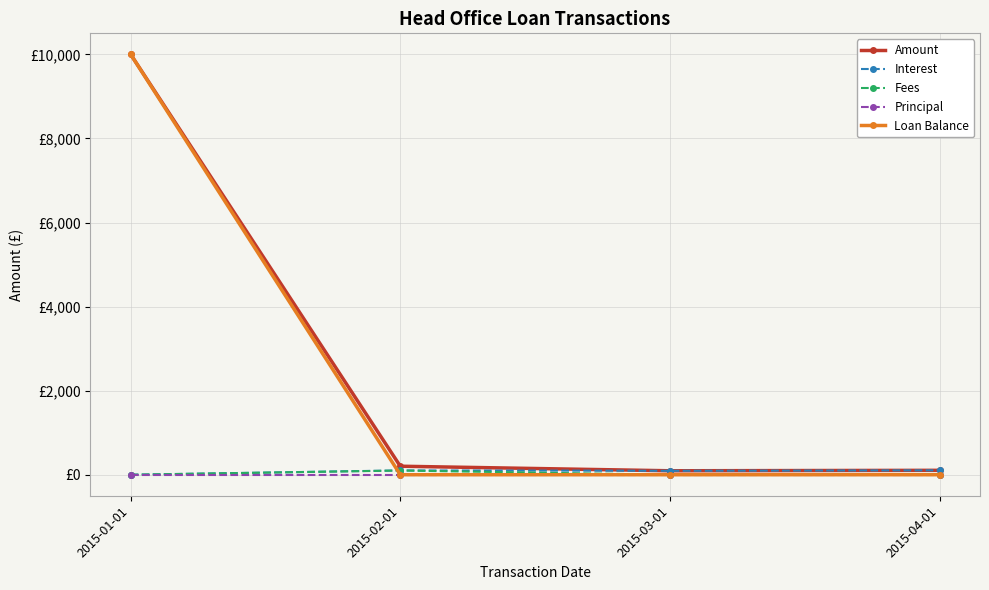

Reading right to left, extract all data points from this chart.

Amount: 104.8	93.9	202.3	10000.0
Interest: 104.8	93.9	102.3	0.0
Fees: 0.0	0.0	100.0	0.0
Principal: 0.0	0.0	0.0	0.0
Loan Balance: 0.0	0.0	0.0	10000.0